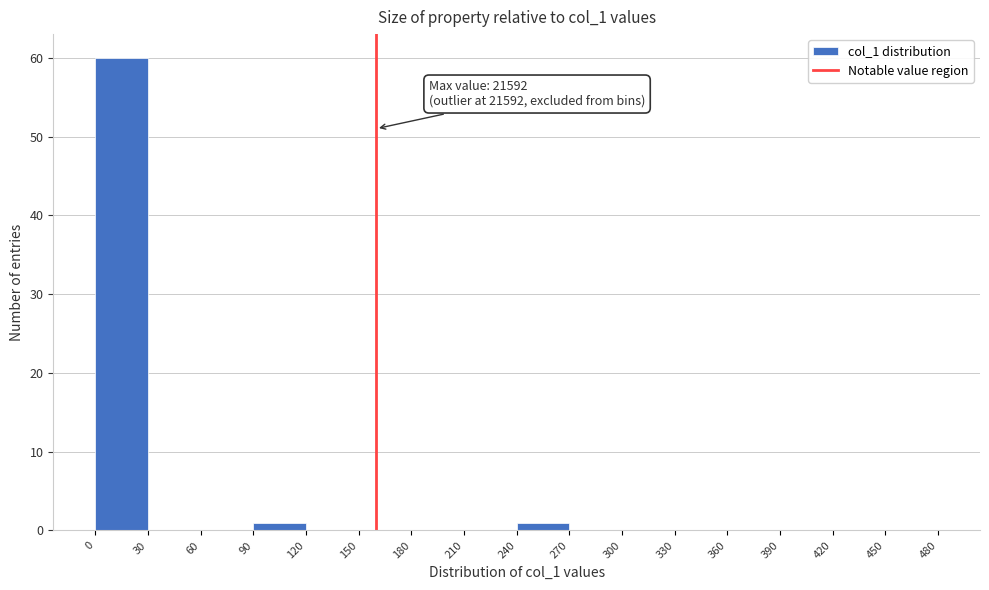

Which range on the x-axis has the tallest bar?

0 to 30